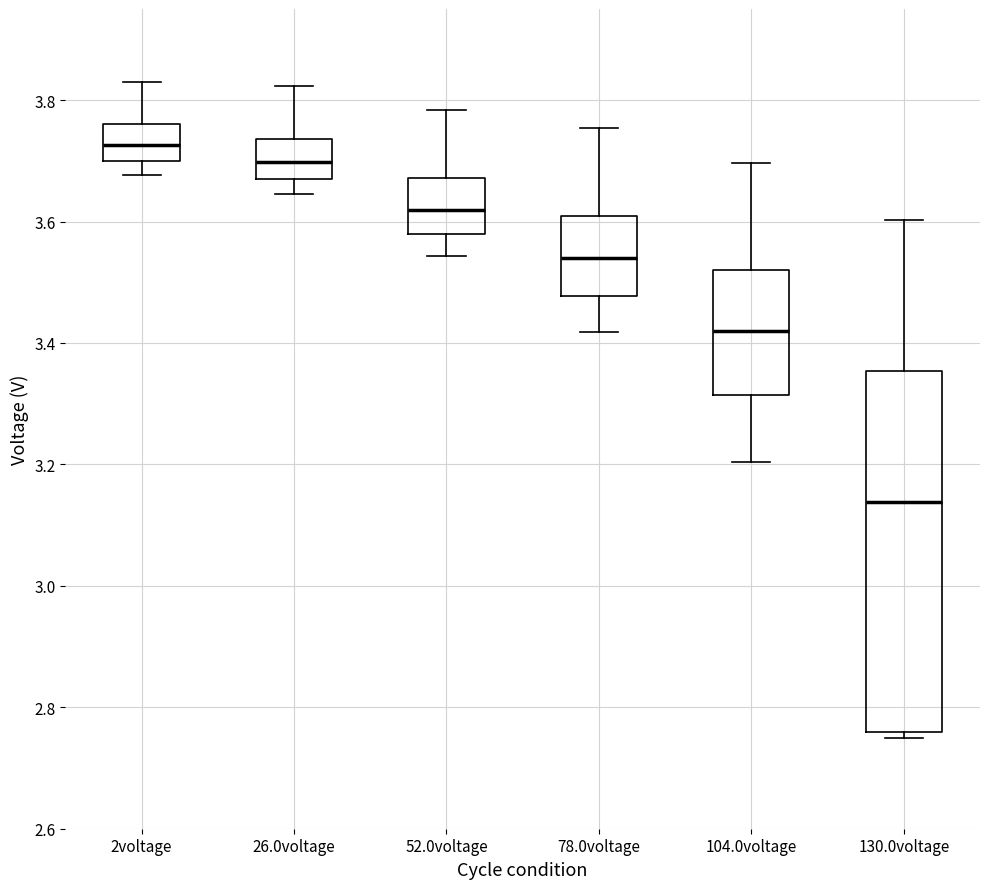

Reading left to right, read every box against the y-axis: the position of its median line, the range the box covers, and the ends of its whiskers. The values are not printed on the chart, so give them approximately, as read against the axis.

2voltage: median 3.72, box 3.70 to 3.76, whiskers 3.68 to 3.82
26.0voltage: median 3.70, box 3.66 to 3.74, whiskers 3.64 to 3.82
52.0voltage: median 3.62, box 3.58 to 3.68, whiskers 3.54 to 3.78
78.0voltage: median 3.54, box 3.48 to 3.60, whiskers 3.42 to 3.76
104.0voltage: median 3.42, box 3.32 to 3.52, whiskers 3.20 to 3.70
130.0voltage: median 3.14, box 2.76 to 3.36, whiskers 2.74 to 3.60